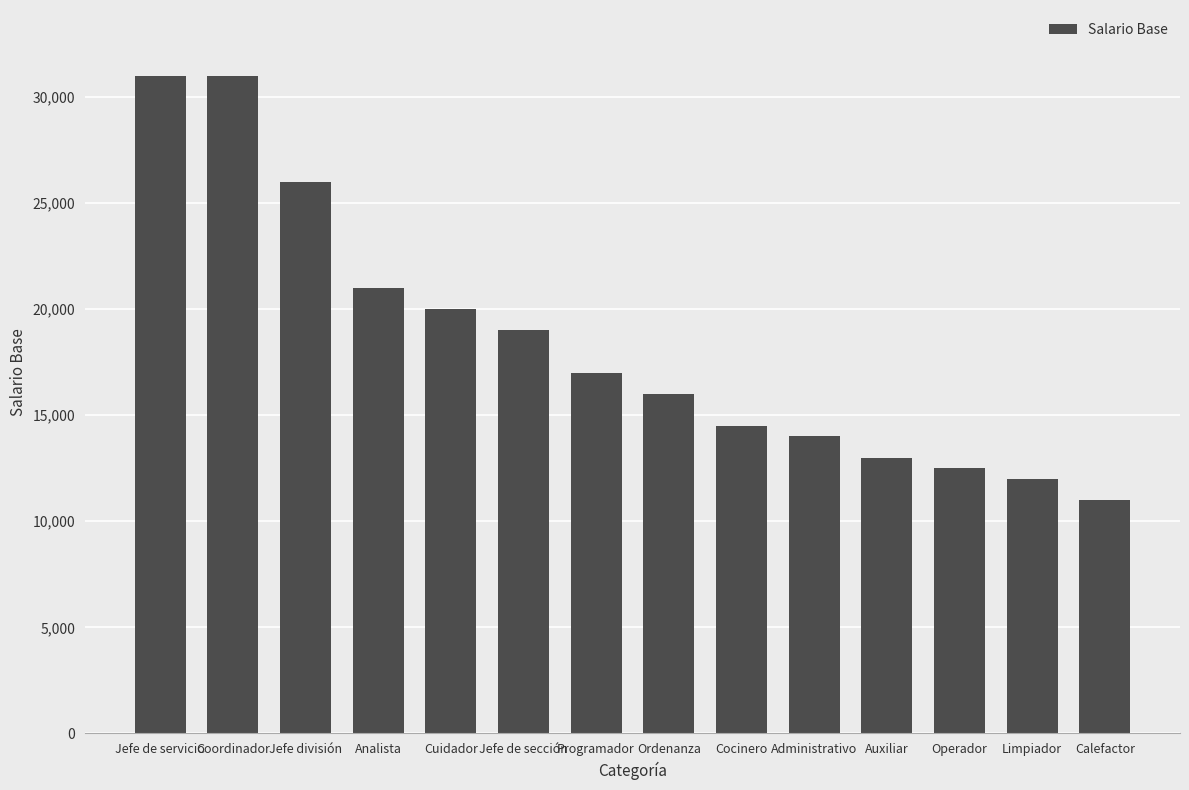

What is the smallest value displayed?

11000